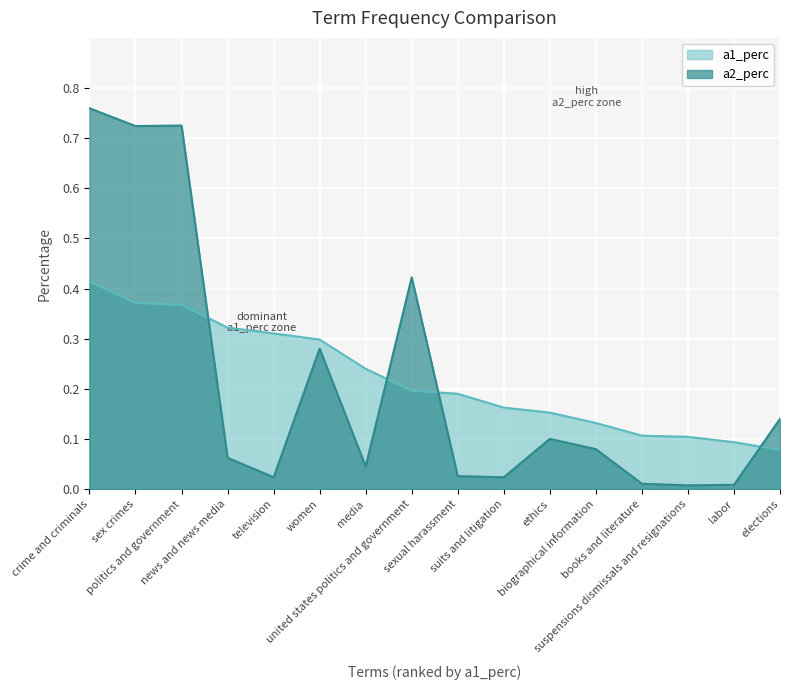

What is the spread (max minus min) of values at biographical information?

0.1